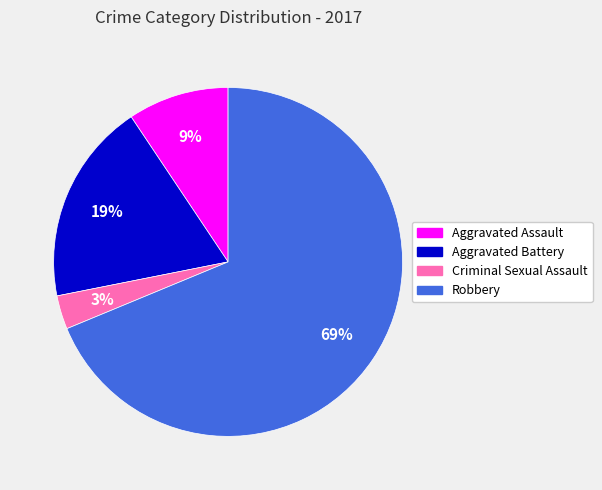

Rank the categories by value from highest to lowest.

Robbery, Aggravated Battery, Aggravated Assault, Criminal Sexual Assault